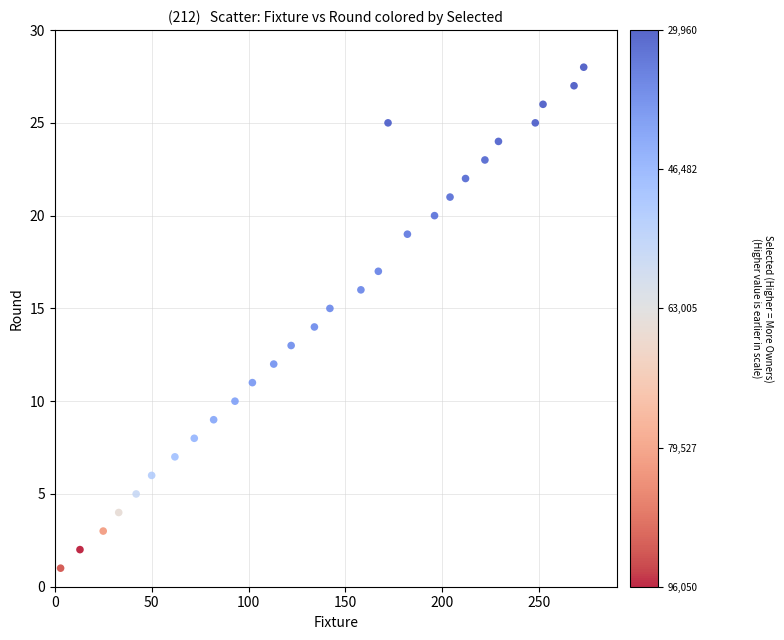

What is the range of Y values (max minus min)?

27